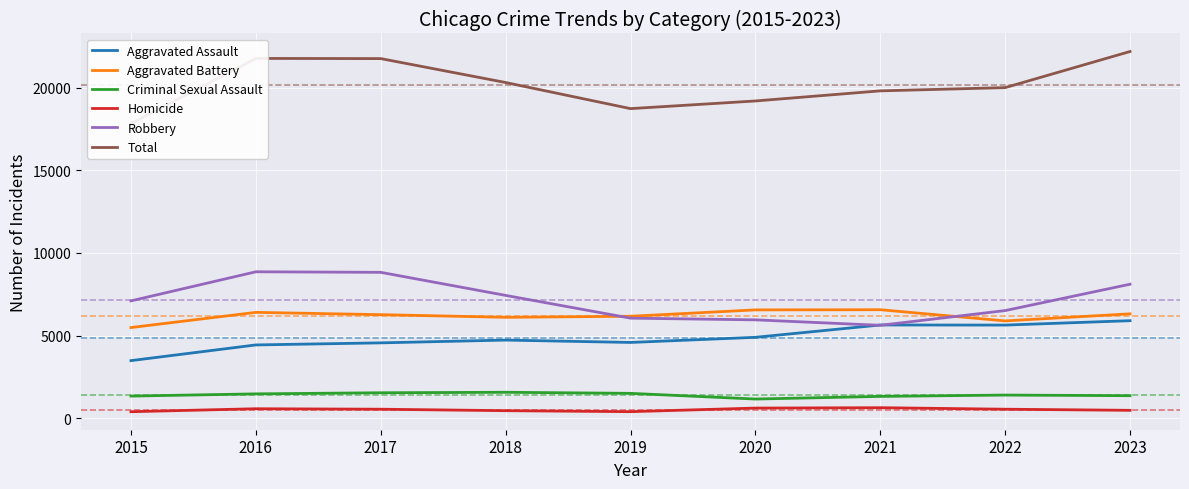

Which category has the highest value in the Homicide series?

2021